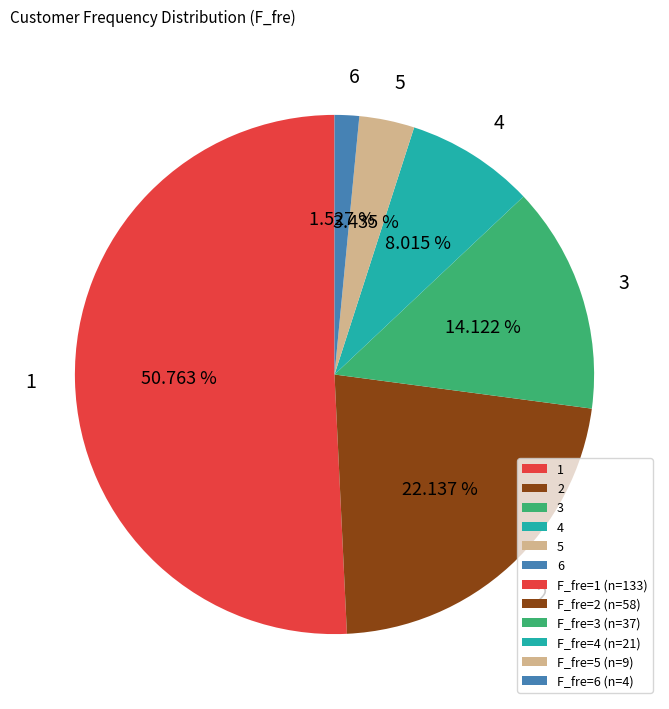

Which has a higher value, 3 or 6?

3